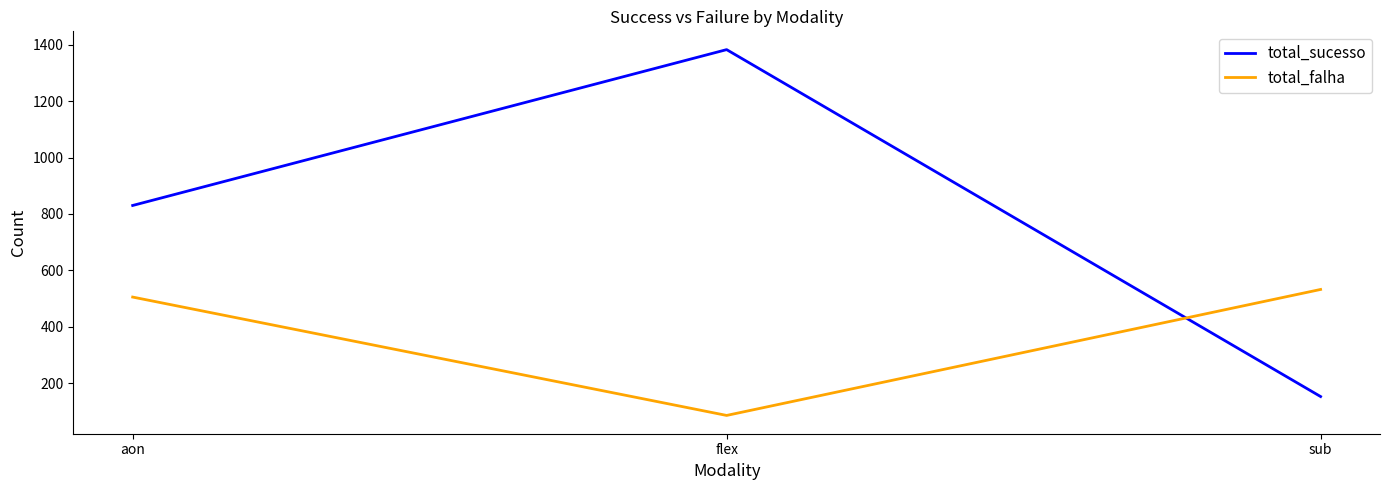

List the series in order of their peak value, highest first.

total_sucesso, total_falha